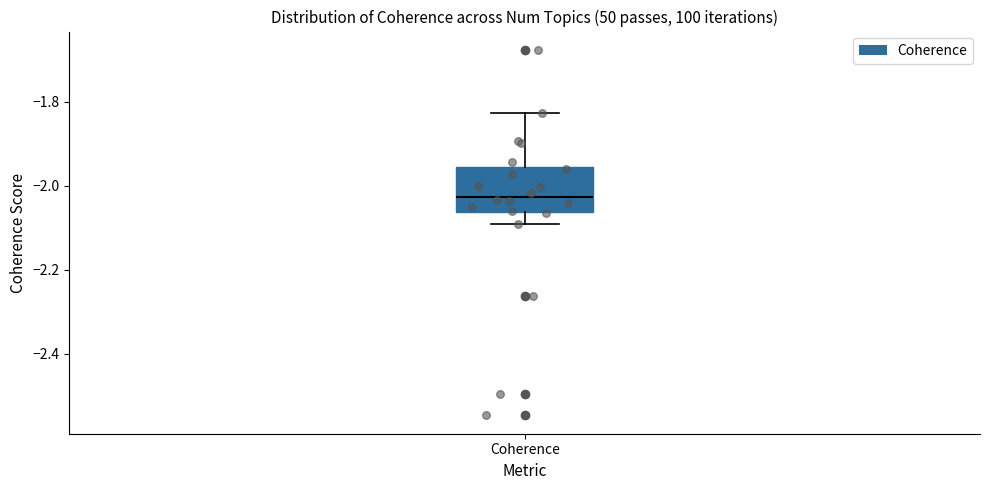

Read this box plot against the y-axis: the position of the median line, the range covered by the box, and the ends of both whiskers. The values are not printed on the chart, so give them approximately, as read against the axis.

median -2.02, box -2.06 to -1.96, whiskers -2.10 to -1.82